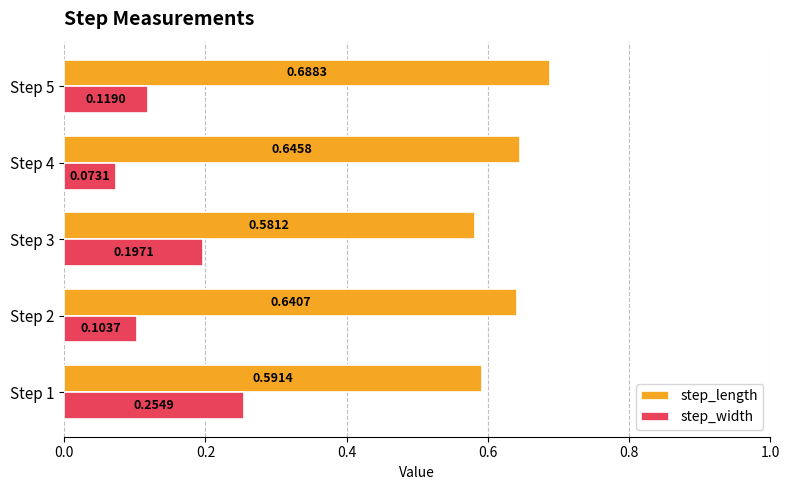

What are all the series names shown in the legend?

step_length, step_width